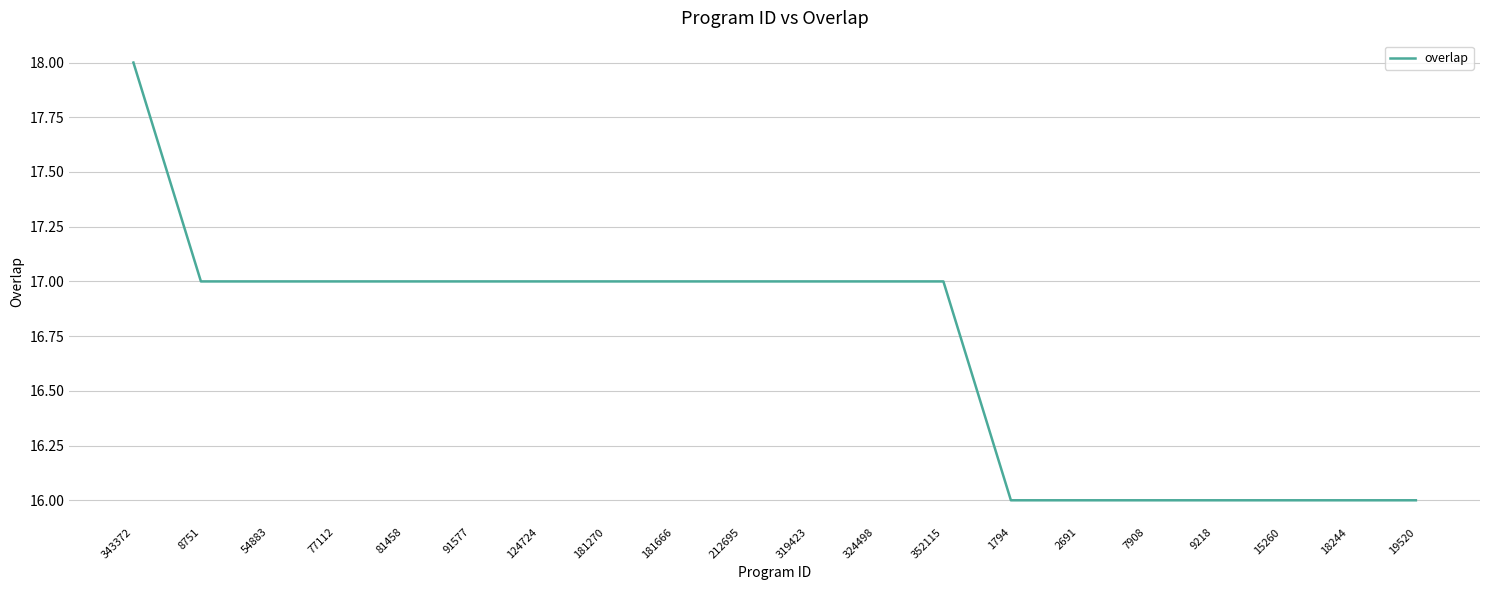

The value at 2691 is 29. True or false?

False